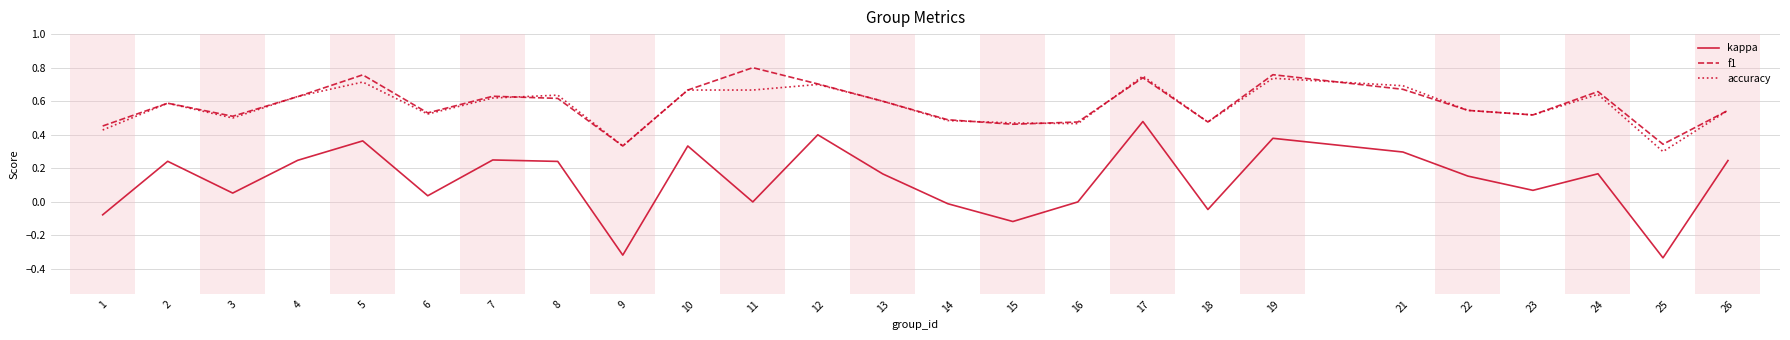

Which series changed the most between 7 and 18?

kappa